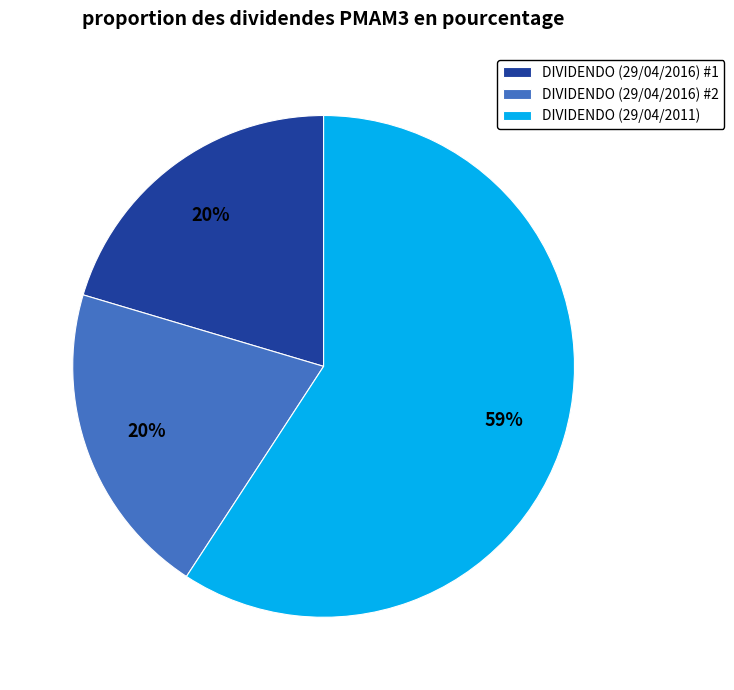

To the nearest percent, what portion does DIVIDENDO (29/04/2016) #1 represent?

20%